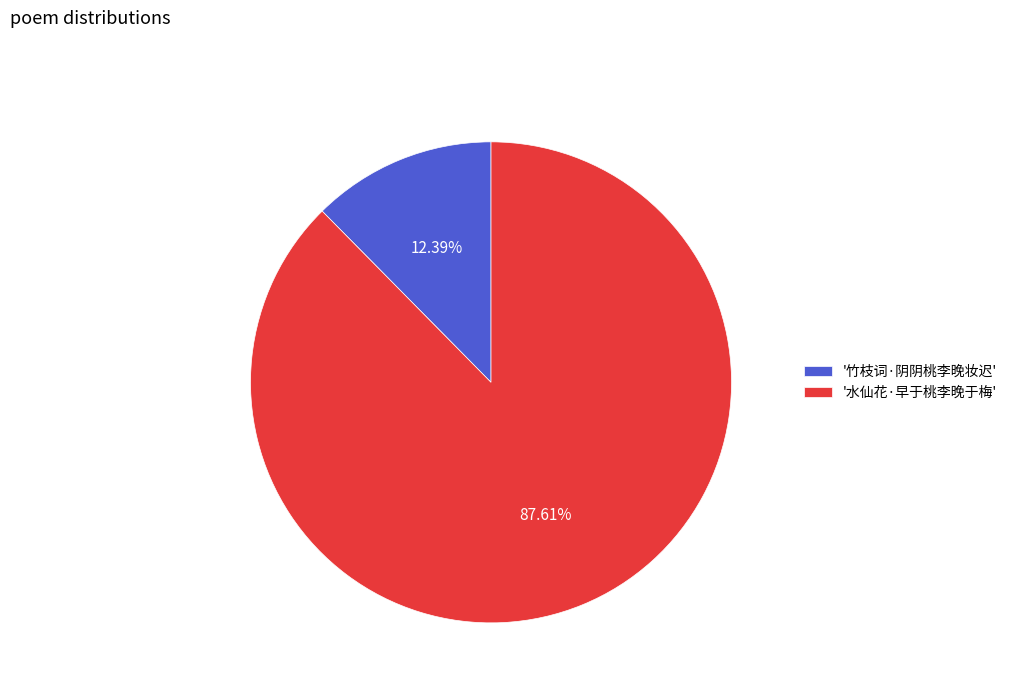

Which has a higher value, '水仙花·早于桃李晚于梅' or '竹枝词·阴阴桃李晚妆迟'?

'水仙花·早于桃李晚于梅'